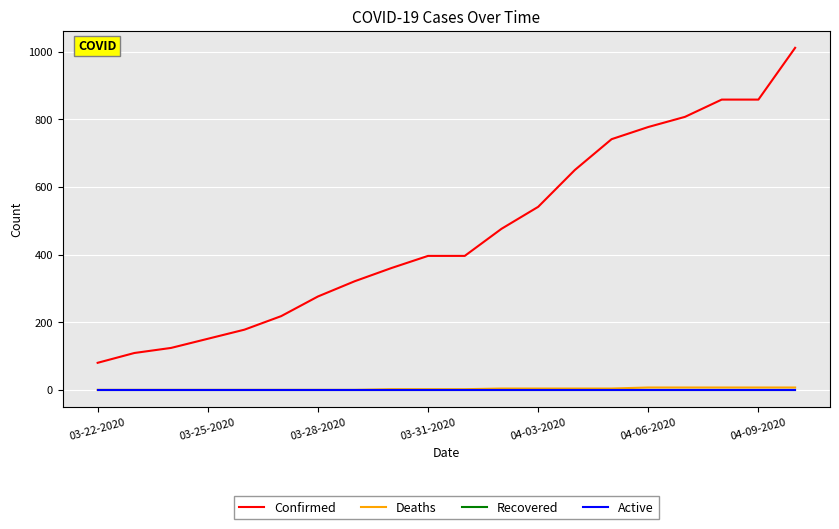

Does the chart display data point markers on the line(s)?

No